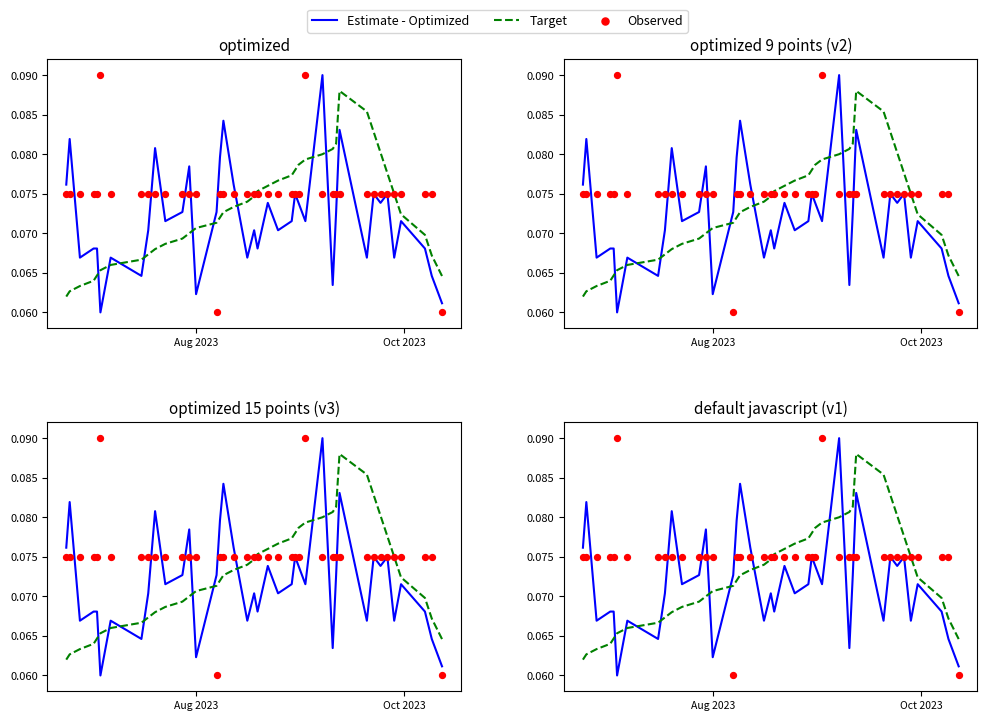

Is the value of Target at 29 greater than the value of Estimate - Optimized at 12?

Yes